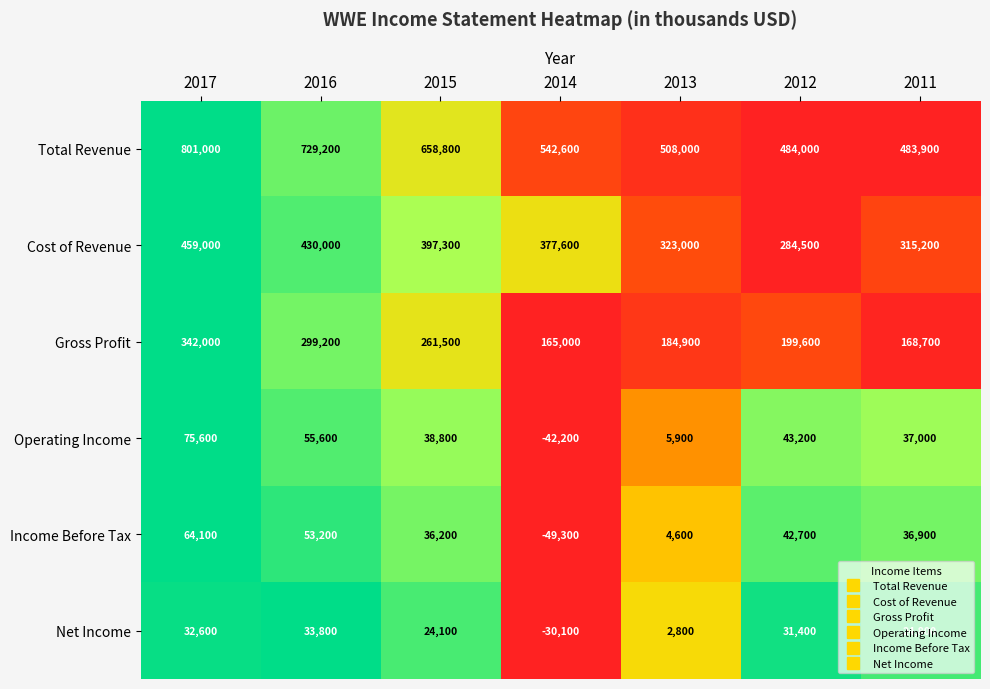

How many distinct data groups are displayed?

6